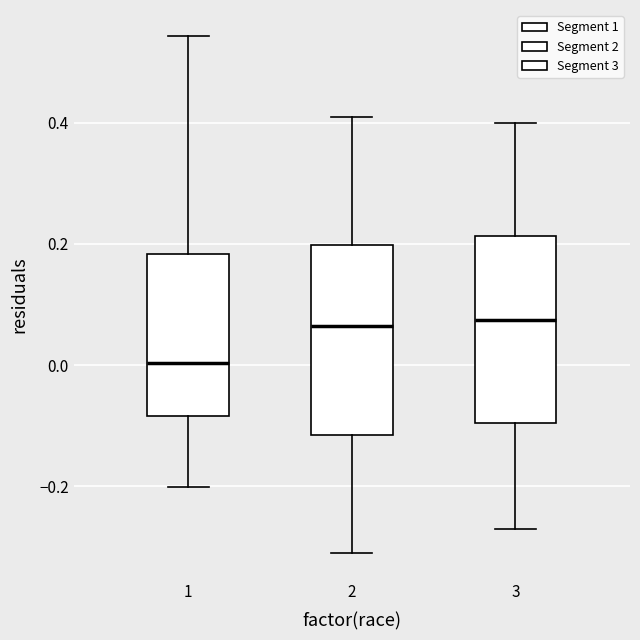

Reading left to right, transcribe this box plot: for each box, give where its median line is, the range the box spans, and where its two whiskers end, as read against the y-axis. The values are not printed on the chart, so give them approximately, as read against the axis.

1: median 0.00, box -0.08 to 0.18, whiskers -0.20 to 0.54
2: median 0.06, box -0.12 to 0.20, whiskers -0.30 to 0.42
3: median 0.08, box -0.10 to 0.22, whiskers -0.26 to 0.40